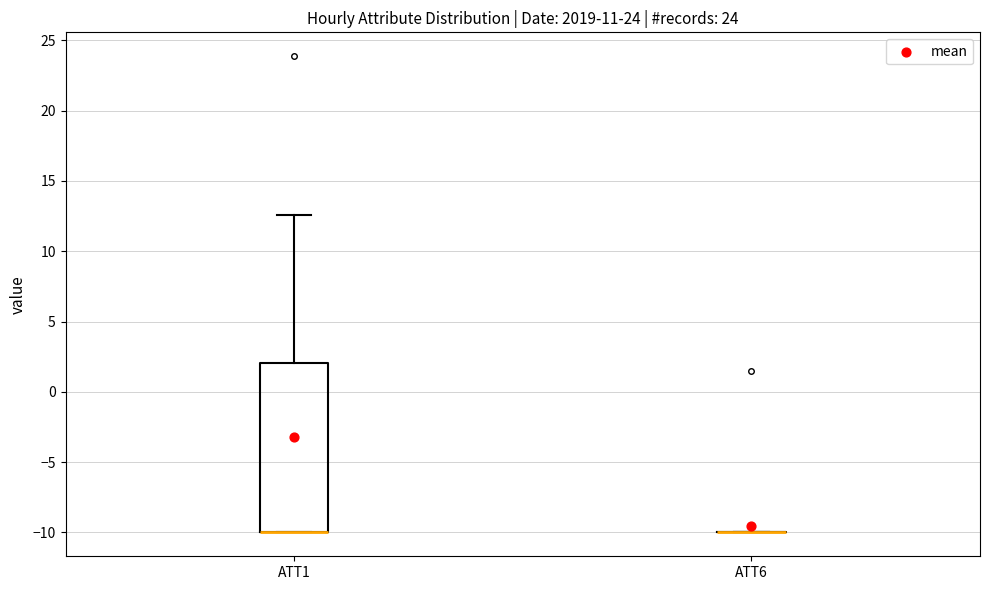

Reading left to right, read every box against the y-axis: the position of its median line, the range the box covers, and the ends of its whiskers. The values are not printed on the chart, so give them approximately, as read against the axis.

ATT1: median -10.0 (drawn on the box's lower edge), box -10.0 to 2.0, whiskers -10.0 to 12.5
ATT6: box collapsed to a line at -10.0, whiskers -10.0 to -10.0